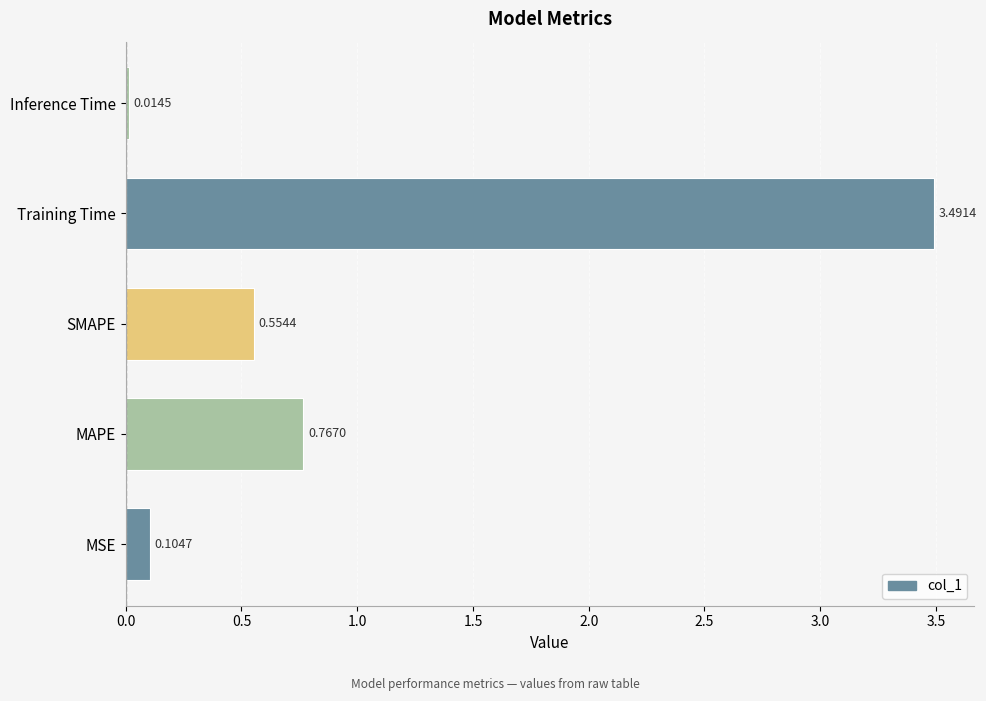

Rank the categories by value from highest to lowest.

Training Time, MAPE, SMAPE, MSE, Inference Time